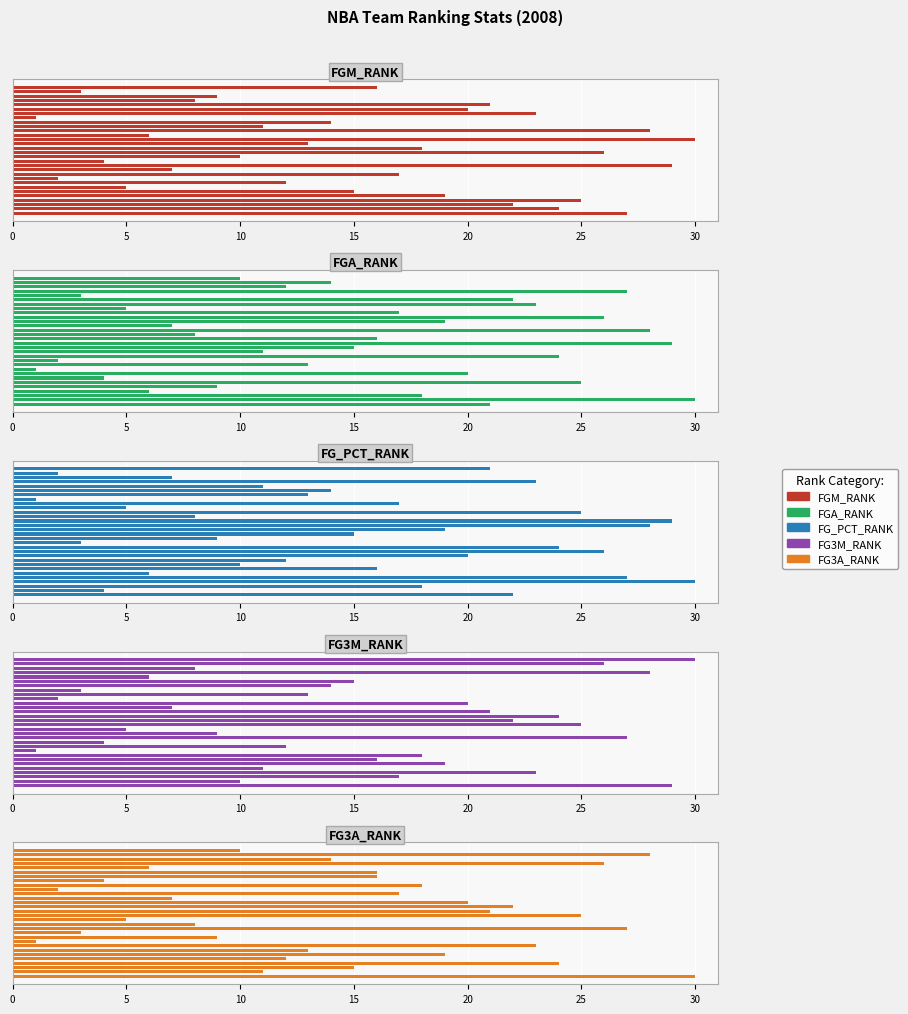

What is the greatest value displayed?

30